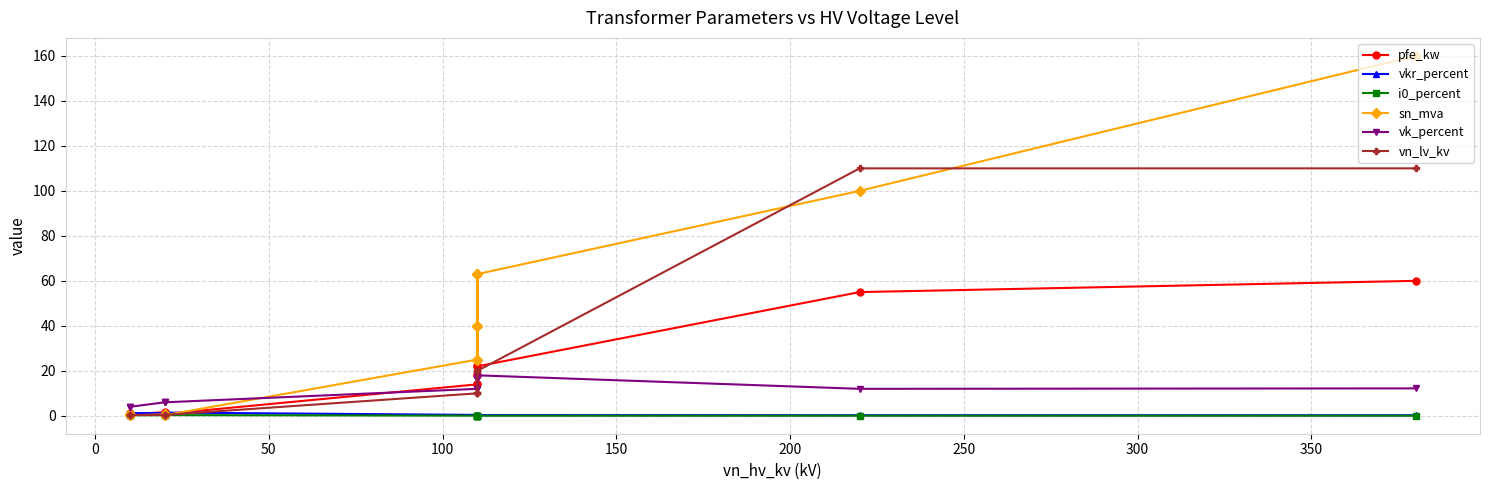

Rank the series by their maximum value, from lowest to highest.

i0_percent, vkr_percent, vk_percent, pfe_kw, vn_lv_kv, sn_mva